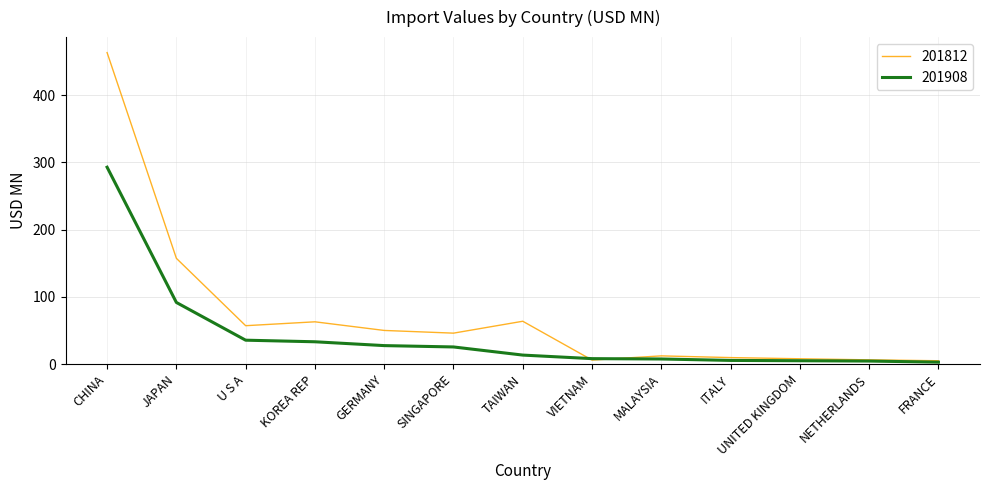

Between which two adjacent categories do 201812 and 201908 first intersect?

TAIWAN and VIETNAM